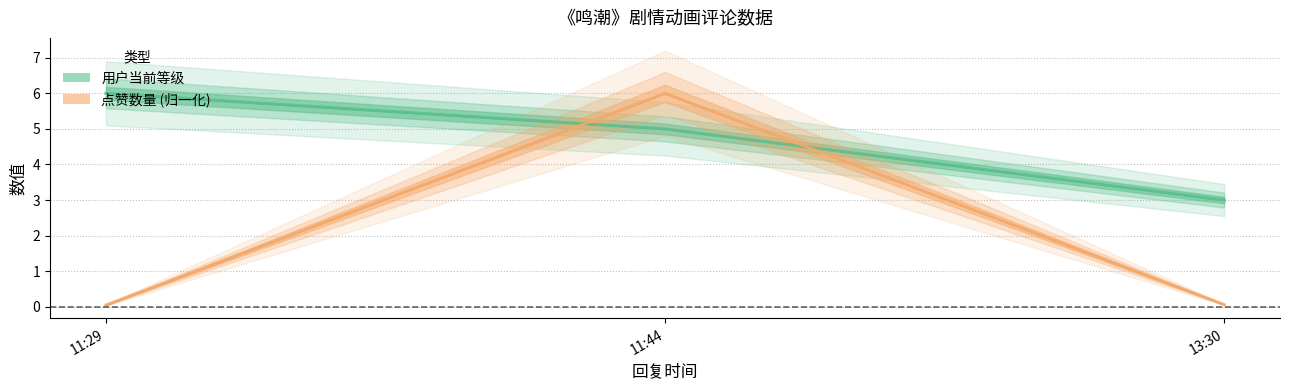

Which has a higher value, 11:29 or 11:44?

11:29